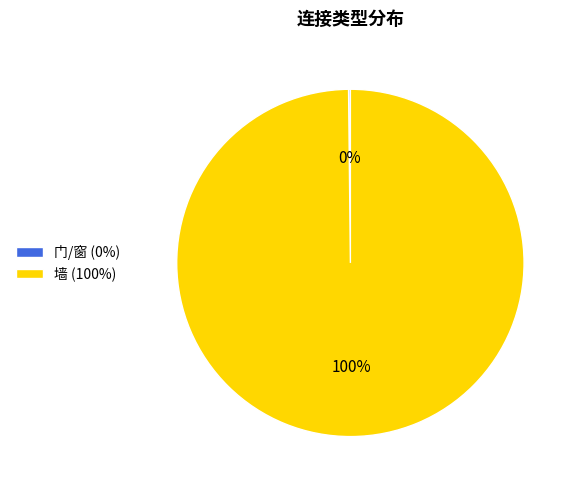

To the nearest percent, what percentage of the pie is 墙 (100%)?

100%